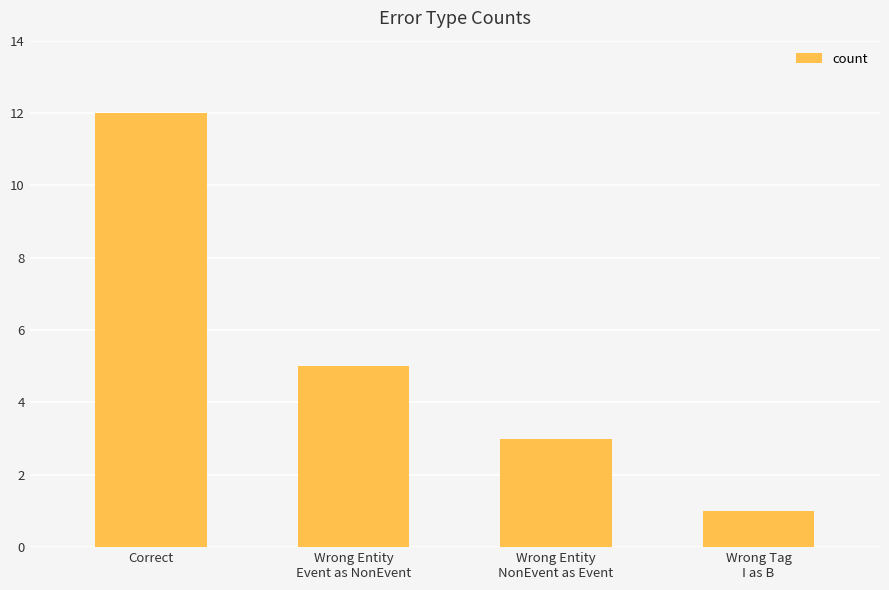

What is the maximum value shown in the chart?

12